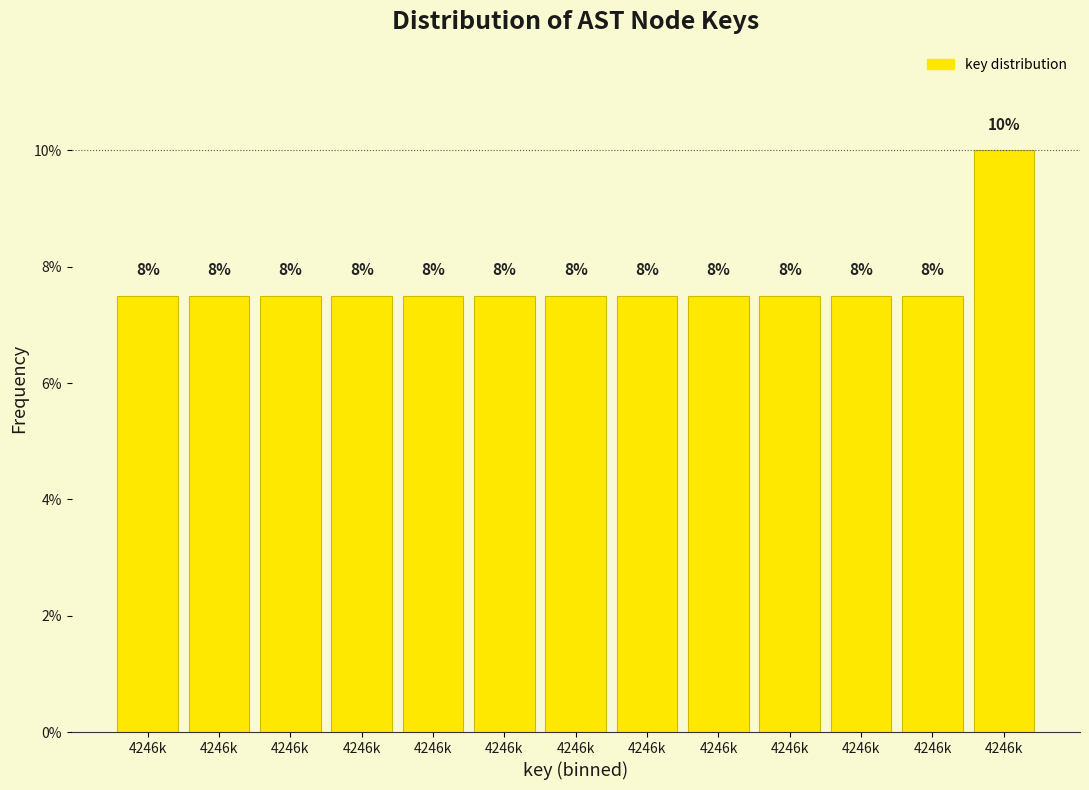

How many bars are there in total?

13